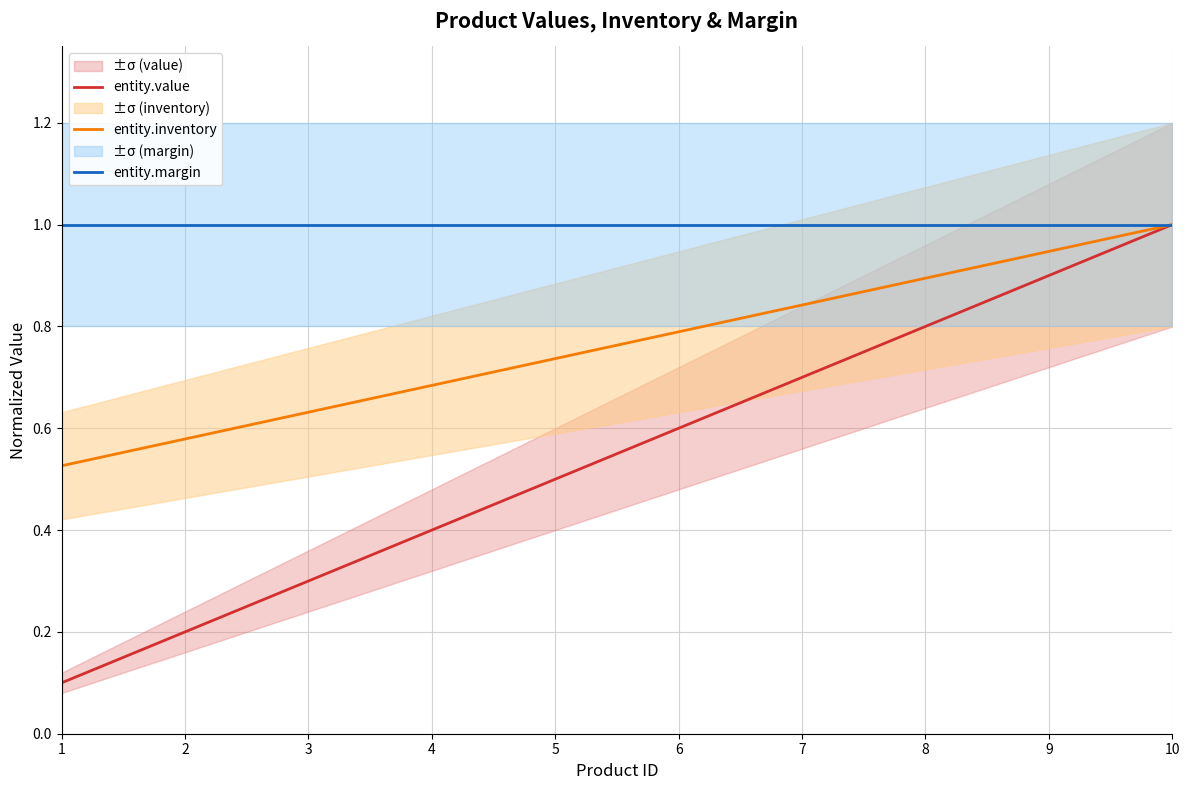

Reading left to right, transcribe all the data shown in this chart.

entity.value: 1=0.1	2=0.2	3=0.3	4=0.4	5=0.5	6=0.6	7=0.7	8=0.8	9=0.9	10=1.0
entity.inventory: 1=0.5	2=0.6	3=0.6	4=0.7	5=0.7	6=0.8	7=0.8	8=0.9	9=0.9	10=1.0
entity.margin: 1=1.0	2=1.0	3=1.0	4=1.0	5=1.0	6=1.0	7=1.0	8=1.0	9=1.0	10=1.0